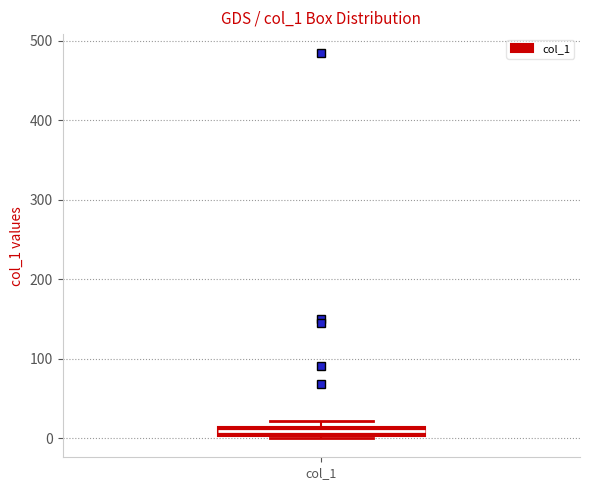

Where is the upper edge of the box for col_1 on the y-axis? The values are not printed on the chart, so give them approximately, as read against the axis.

10